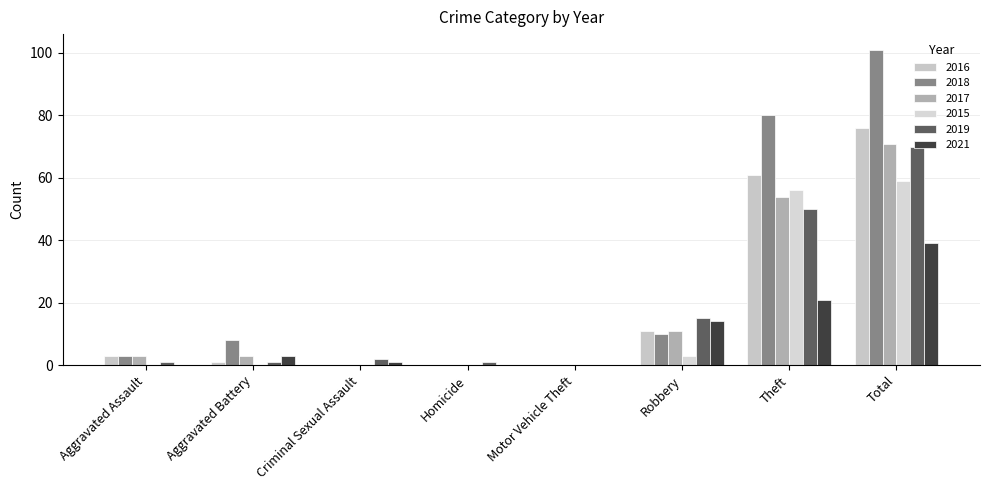

Rank the categories by 2017 value from lowest to highest.

Criminal Sexual Assault, Homicide, Motor Vehicle Theft, Aggravated Assault, Aggravated Battery, Robbery, Theft, Total